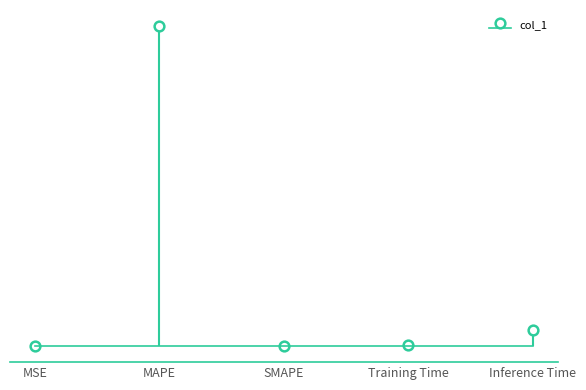

At which label is the value closest to 9?

Inference Time